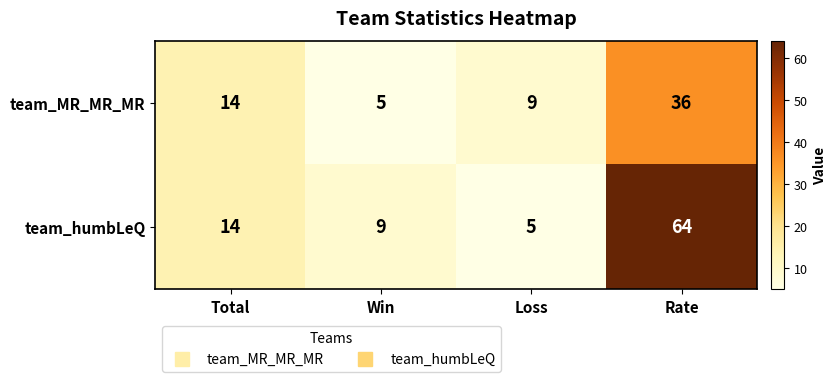

List the series in order of their peak value, highest first.

team_humbLeQ, team_MR_MR_MR